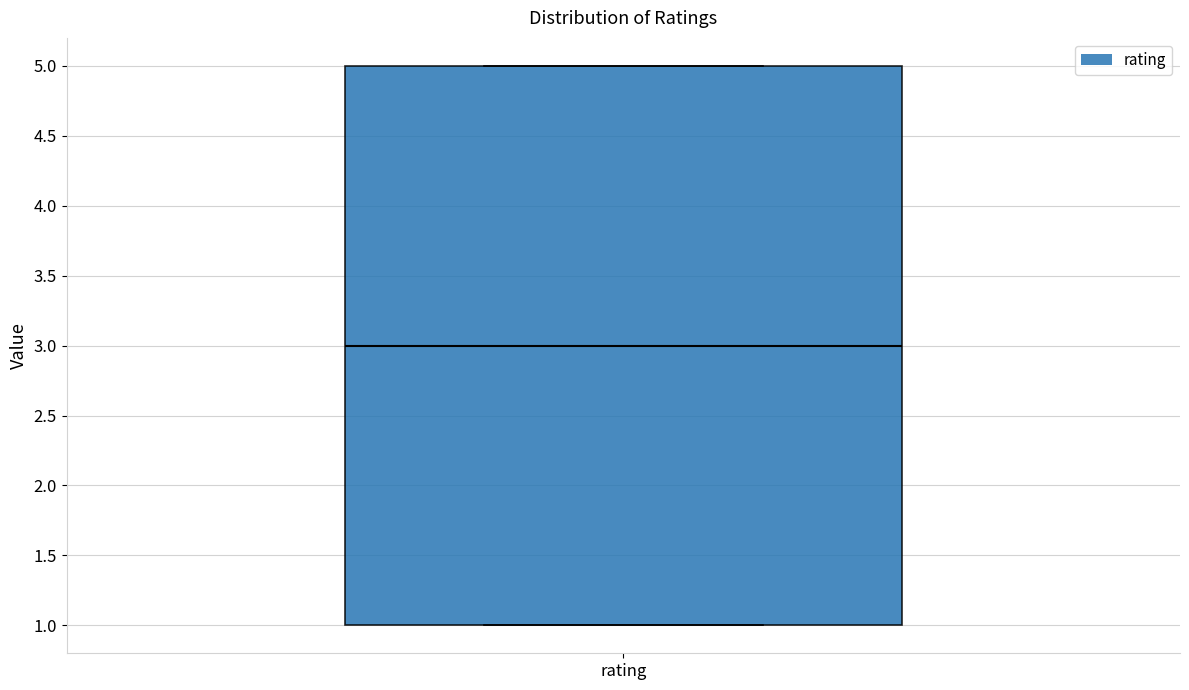

Transcribe this box plot: give where the median line is, the range the box spans, and where the two whiskers end, as read against the y-axis. The values are not printed on the chart, so give them approximately, as read against the axis.

median 3, box 1 to 5, whiskers 1 to 5